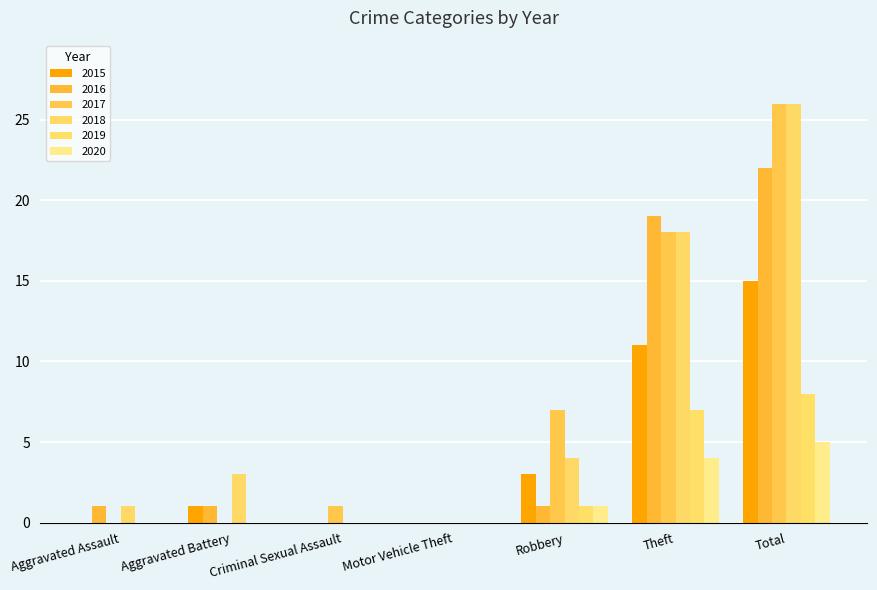

Reading left to right, list all the values displayed in this chart.

2015: Aggravated Assault=0	Aggravated Battery=1	Criminal Sexual Assault=0	Motor Vehicle Theft=0	Robbery=3	Theft=11	Total=15
2016: Aggravated Assault=1	Aggravated Battery=1	Criminal Sexual Assault=0	Motor Vehicle Theft=0	Robbery=1	Theft=19	Total=22
2017: Aggravated Assault=0	Aggravated Battery=0	Criminal Sexual Assault=1	Motor Vehicle Theft=0	Robbery=7	Theft=18	Total=26
2018: Aggravated Assault=1	Aggravated Battery=3	Criminal Sexual Assault=0	Motor Vehicle Theft=0	Robbery=4	Theft=18	Total=26
2019: Aggravated Assault=0	Aggravated Battery=0	Criminal Sexual Assault=0	Motor Vehicle Theft=0	Robbery=1	Theft=7	Total=8
2020: Aggravated Assault=0	Aggravated Battery=0	Criminal Sexual Assault=0	Motor Vehicle Theft=0	Robbery=1	Theft=4	Total=5